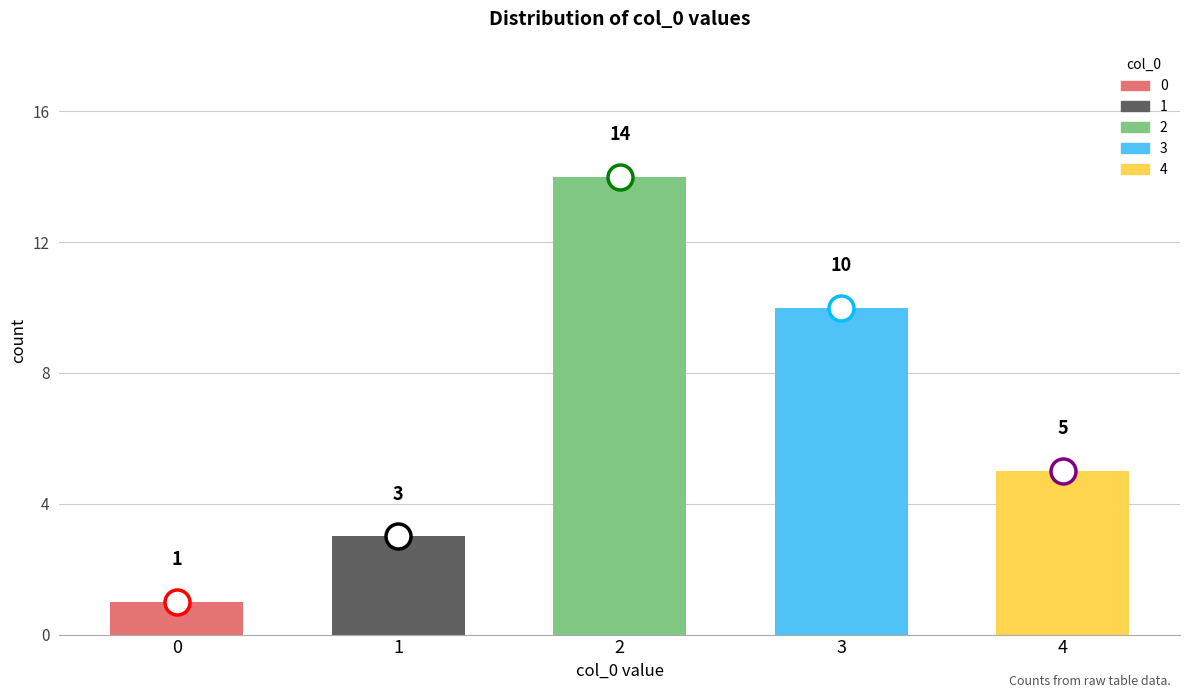

Between 0 and 4, which is larger?

4